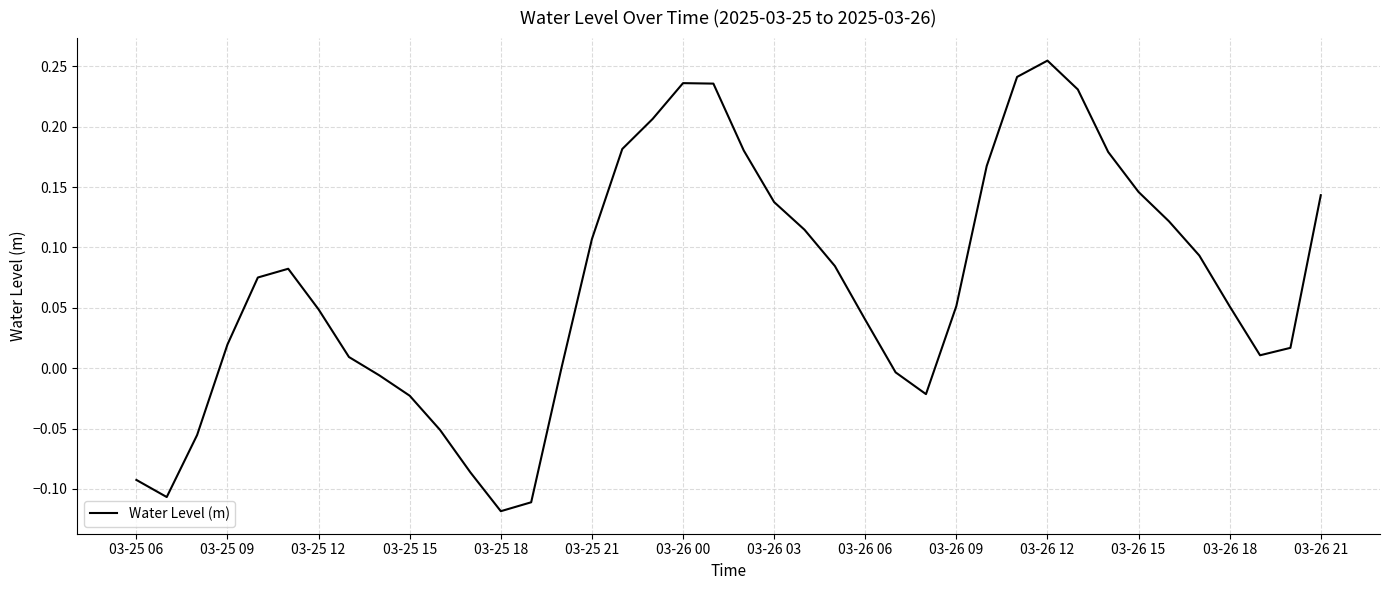

How many points are higher than both their immediate neighbors (excluding endpoints)?

3